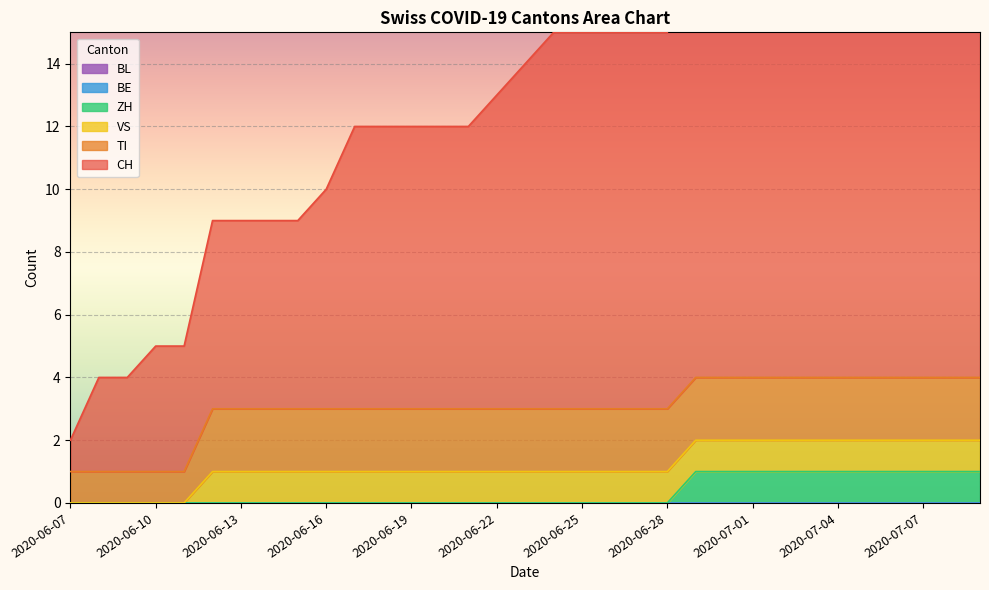

What is the difference between the highest and lowest values at 2020-06-28?

12